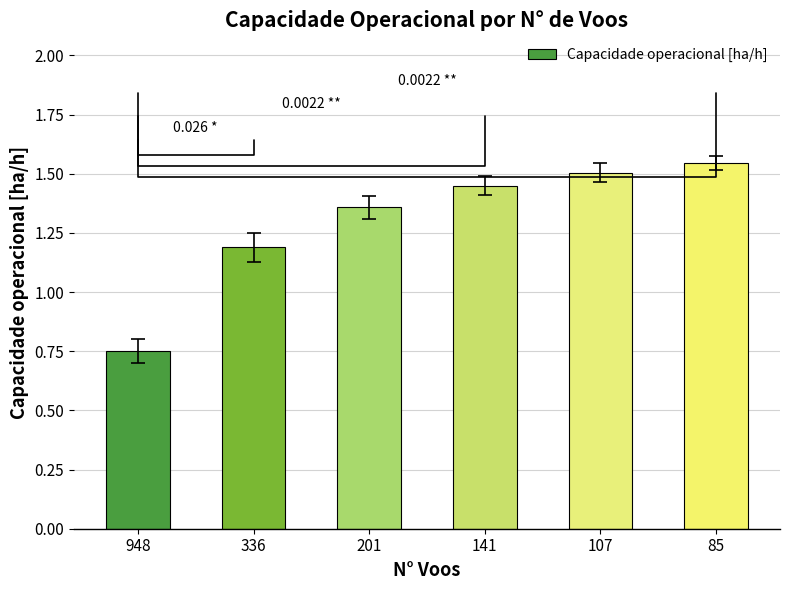

What is the change in value from 141 to 85?

+0.1